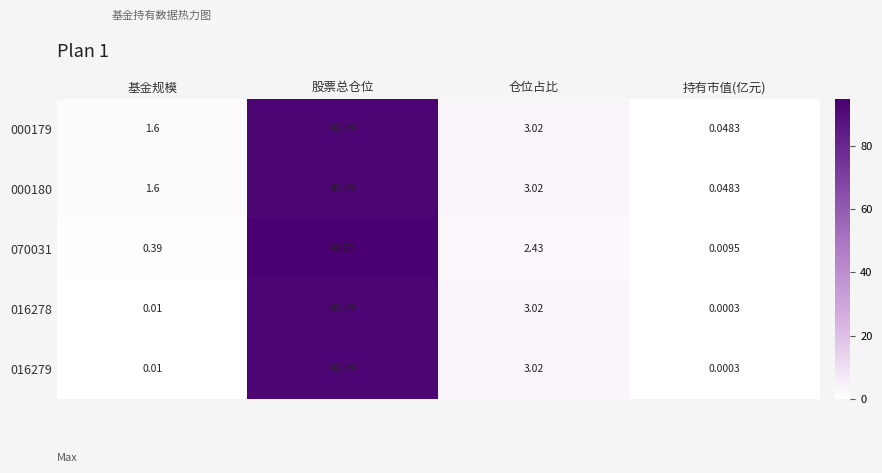

At how many categories does at least one series exceed 90?

1